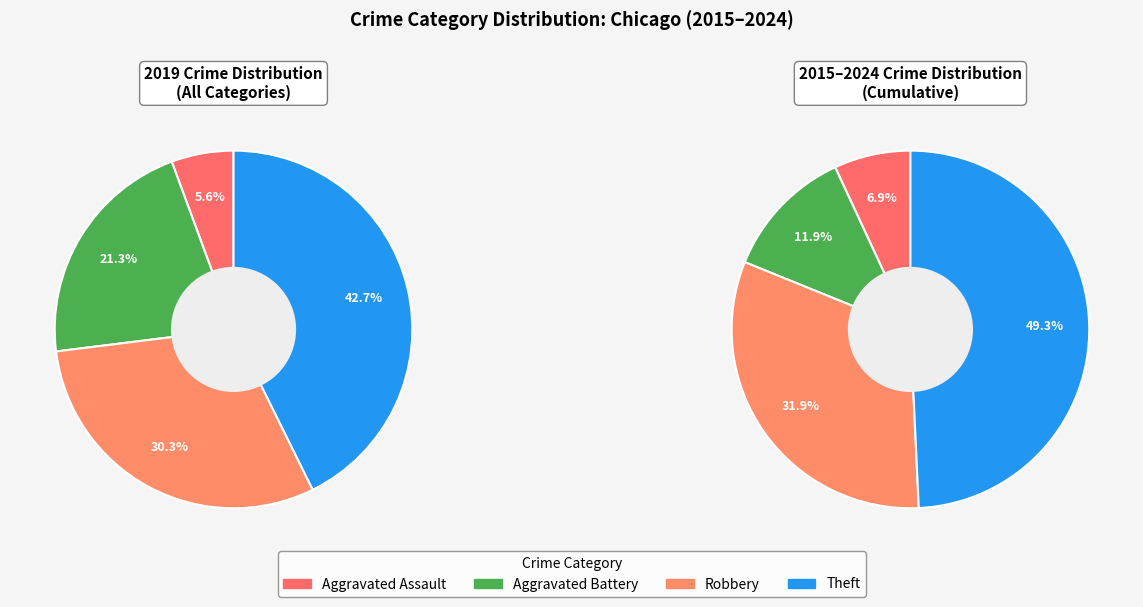

Rank the categories by value from lowest to highest.

Aggravated Assault, Aggravated Battery, Robbery, Theft